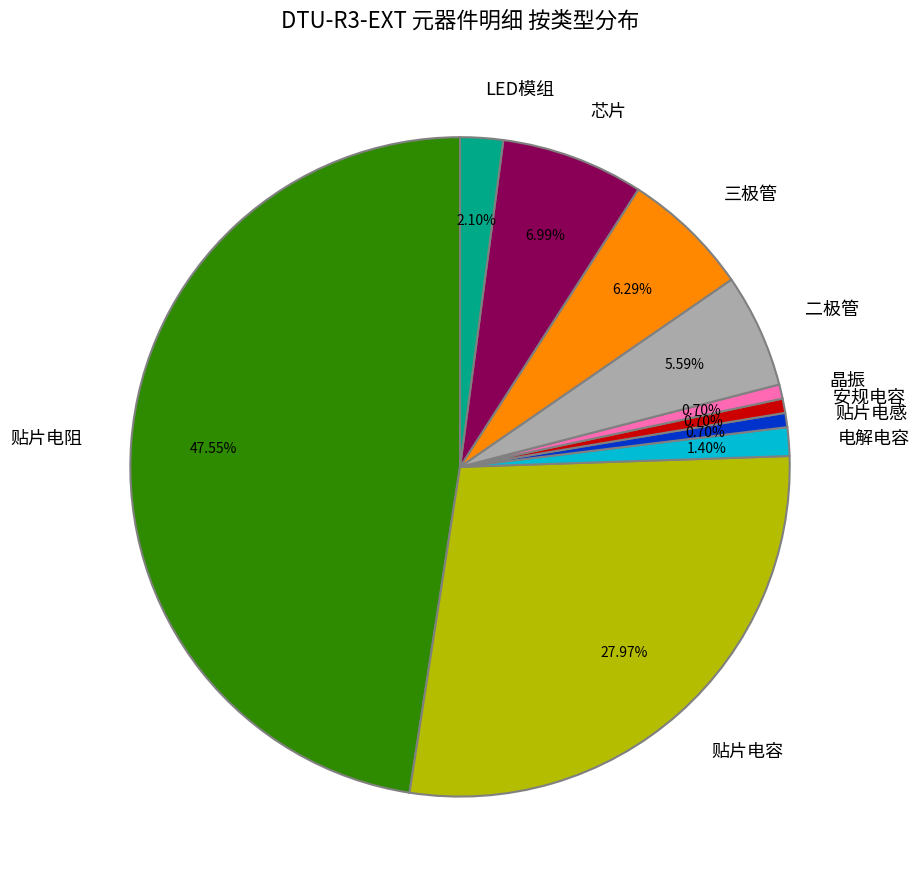

Does any single category account for the majority?

No